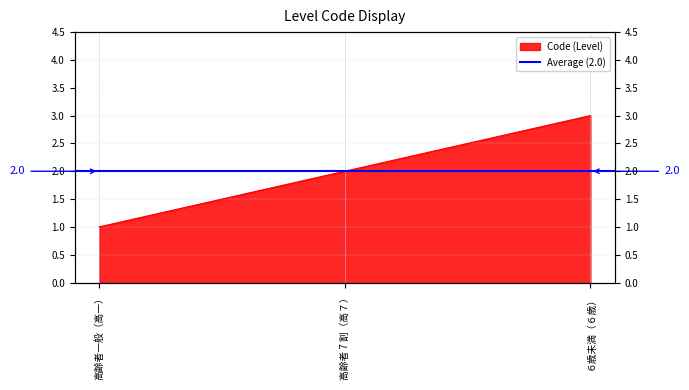

Reading left to right, transcribe all the data shown in this chart.

高齢者一般（高一）=1	高齢者 7 割（高７）=2	６歳未満（６歳）=3